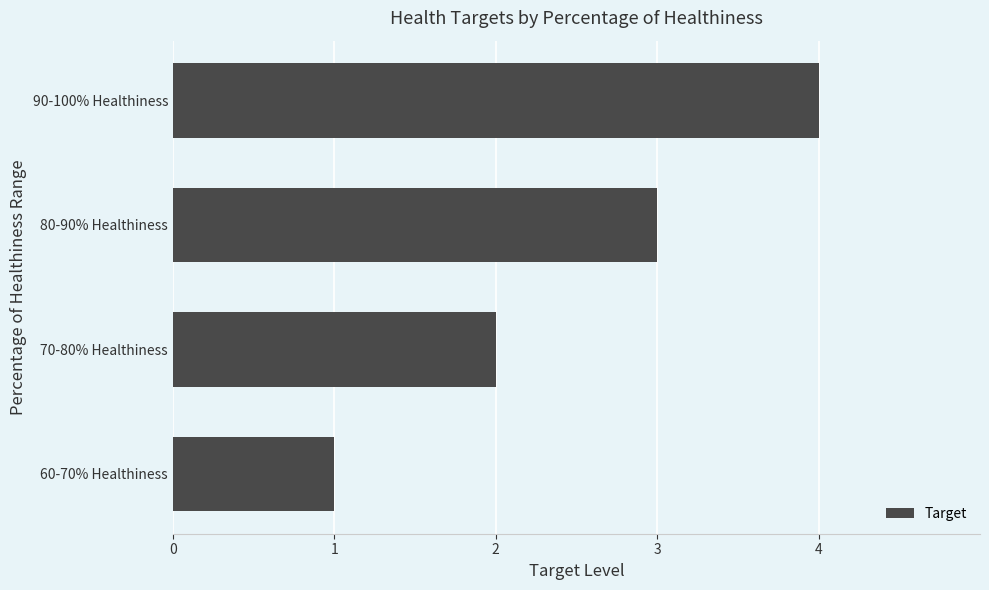

Are the bars grouped side by side (vs. stacked)?

No